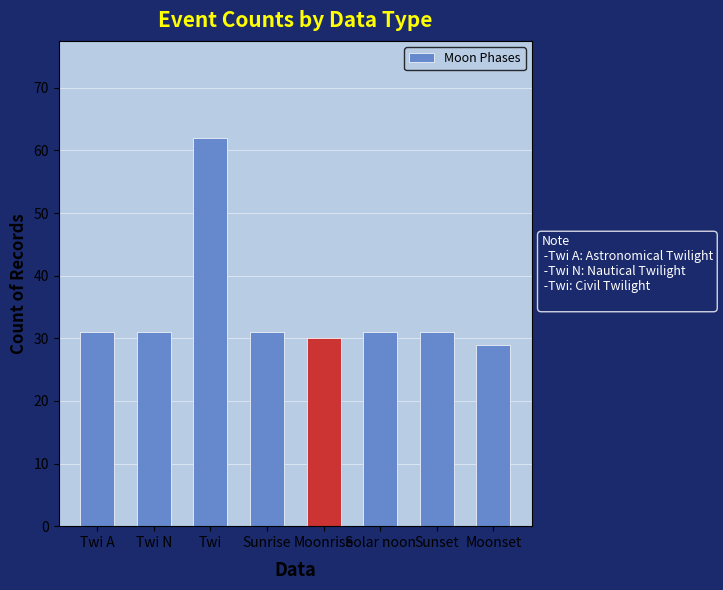

How many series are shown in this chart?

1